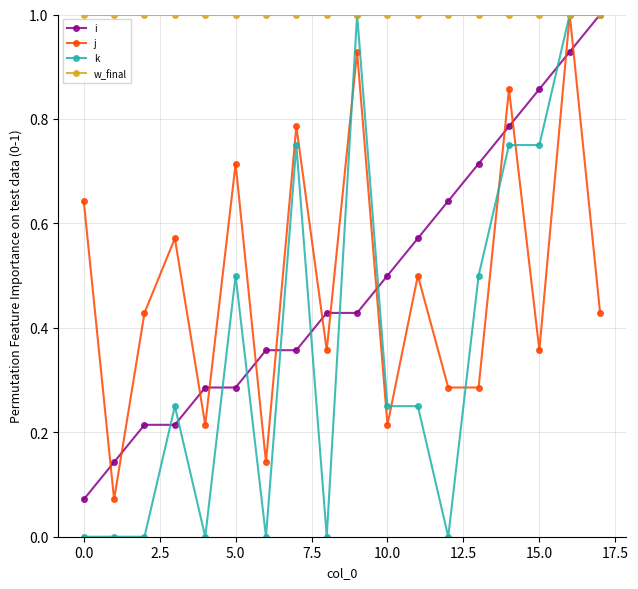

After their last crossing, which series has the higher values: j or i?

i